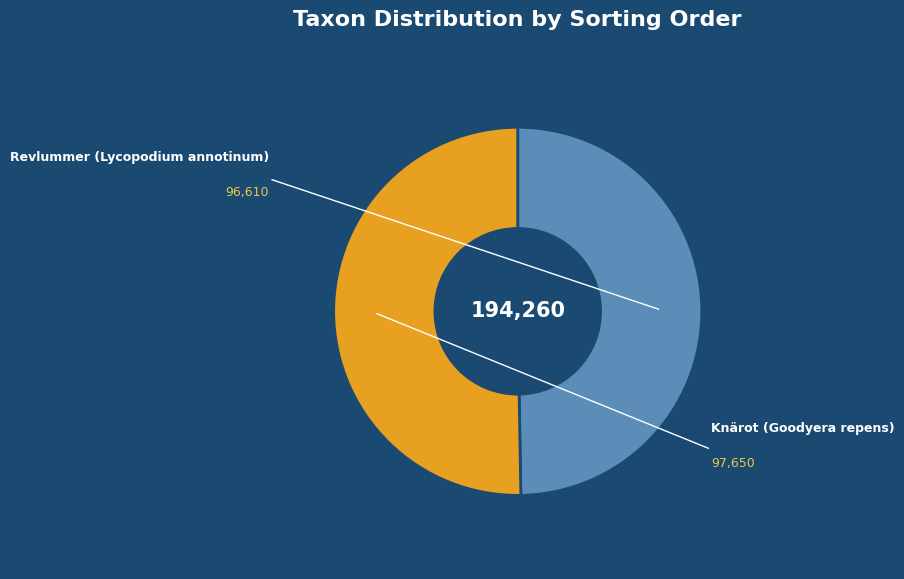

What is the change in value from Revlummer (Lycopodium annotinum) to Knärot (Goodyera repens)?

+1040